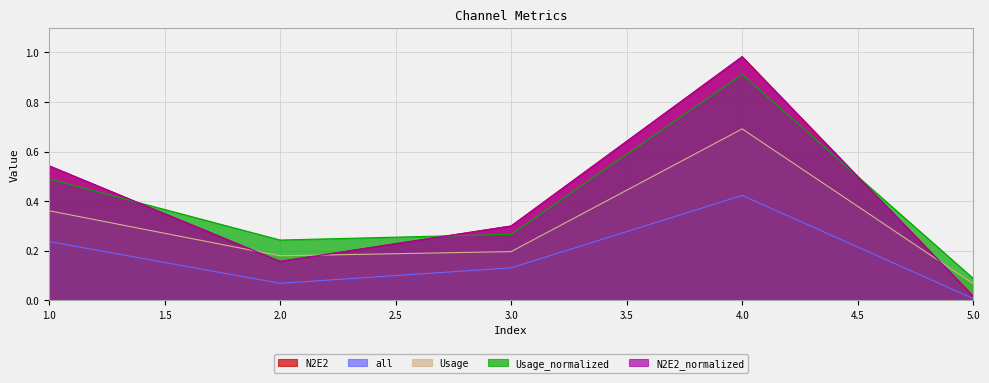

Which has a higher value, 1 or 3?

1